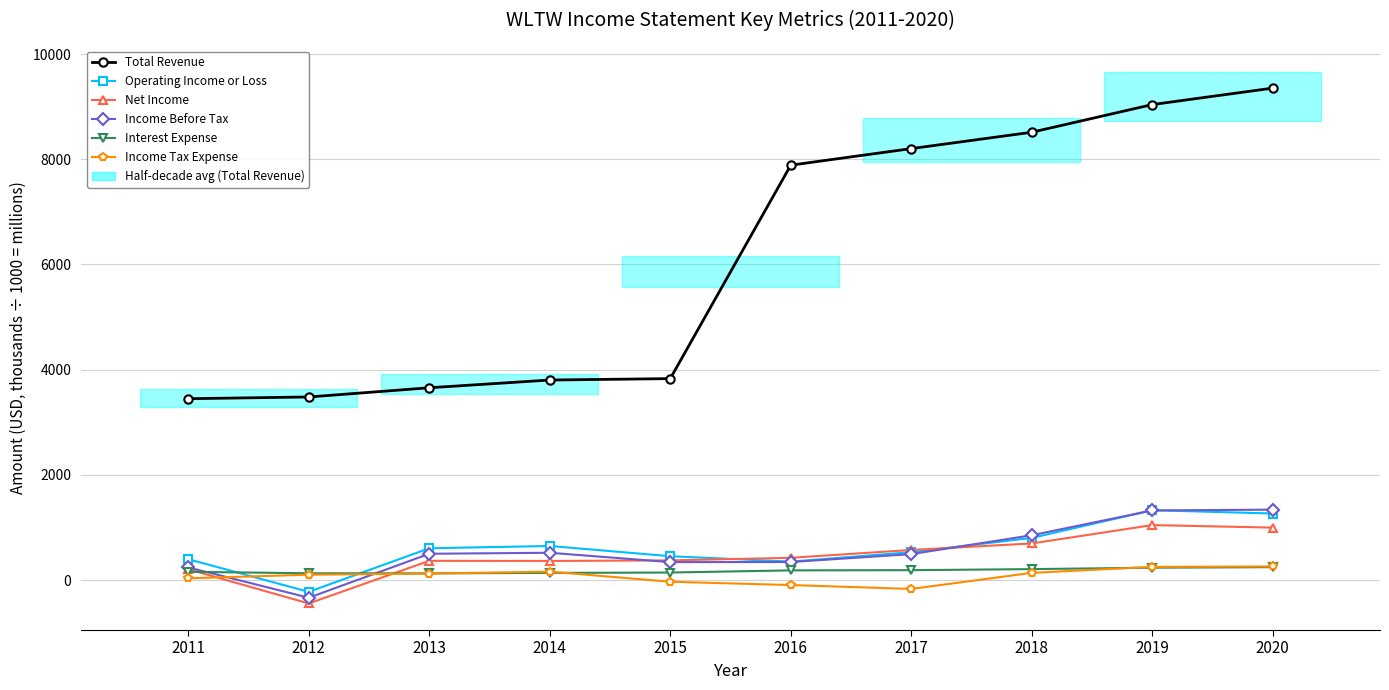

Does the chart display data point markers on the line(s)?

Yes